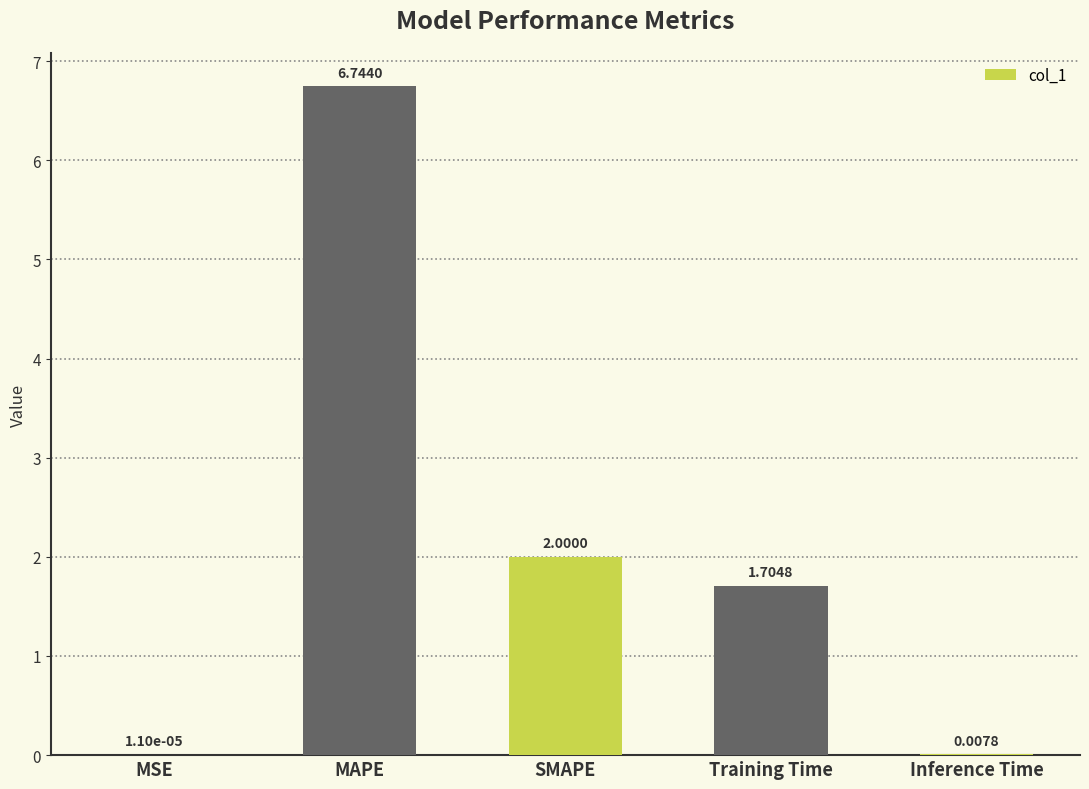

At which label is the value closest to 3?

SMAPE